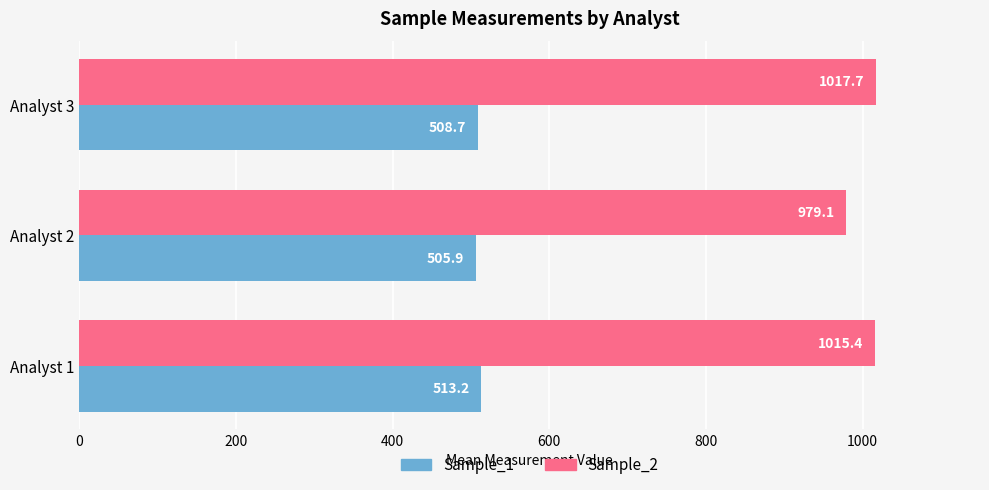

At how many categories does at least one series exceed 932?

3